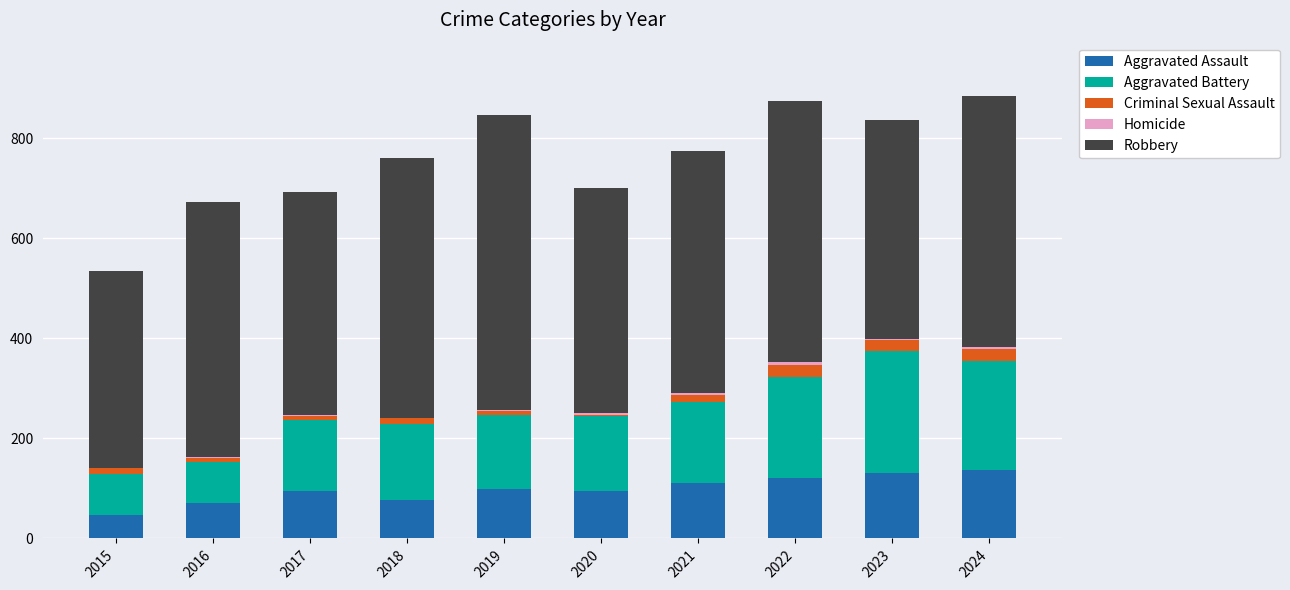

Is it true that Aggravated Assault equals 27 at 2022?

False